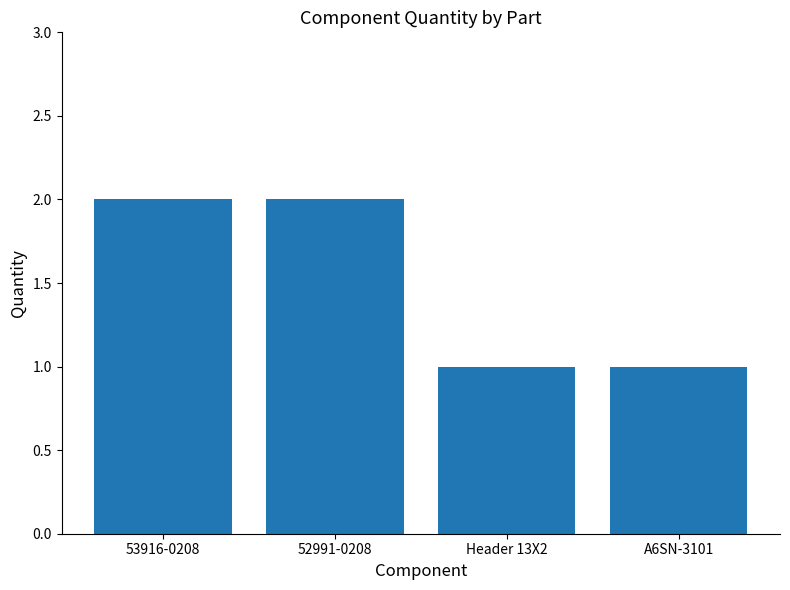

What is the label of the 4th bar from the right?

53916-0208